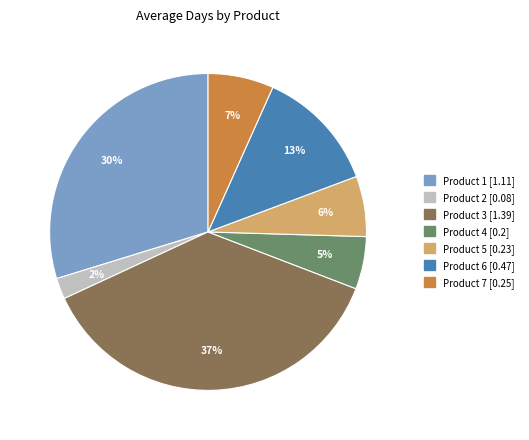

Combined, do Product 7 and Product 5 account for over 50%?

No